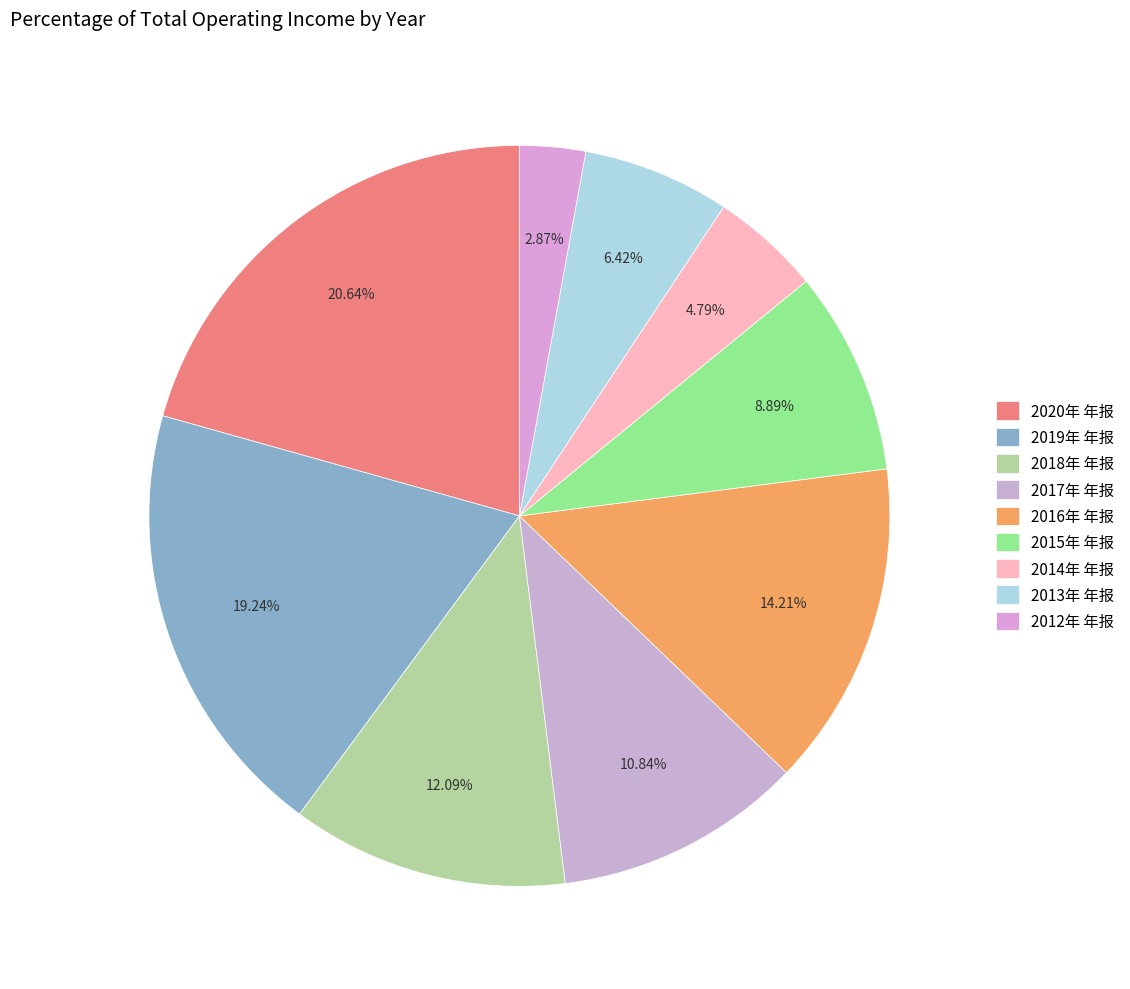

Rank the categories by value from lowest to highest.

2012年 年报, 2014年 年报, 2013年 年报, 2015年 年报, 2017年 年报, 2018年 年报, 2016年 年报, 2019年 年报, 2020年 年报